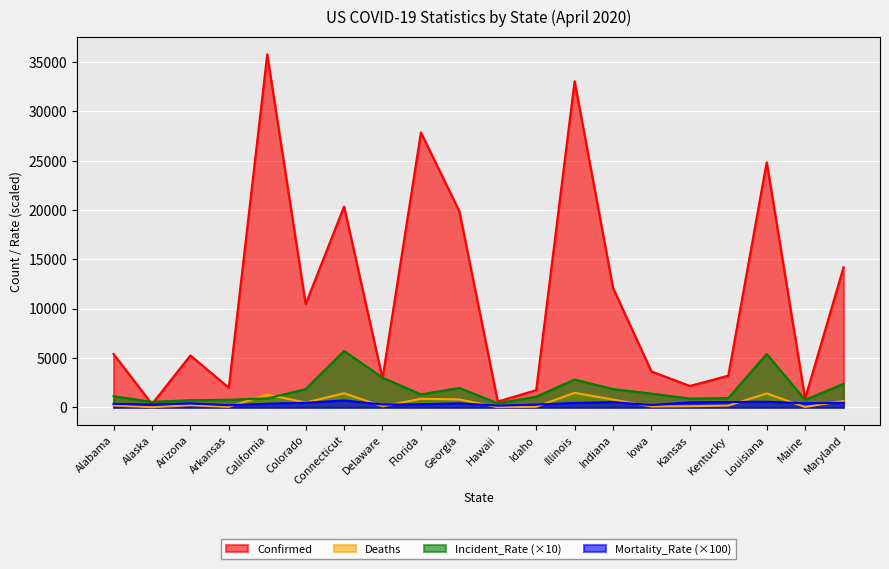

What are all the series names shown in the legend?

Confirmed, Deaths, Incident_Rate (×10), Mortality_Rate (×100)